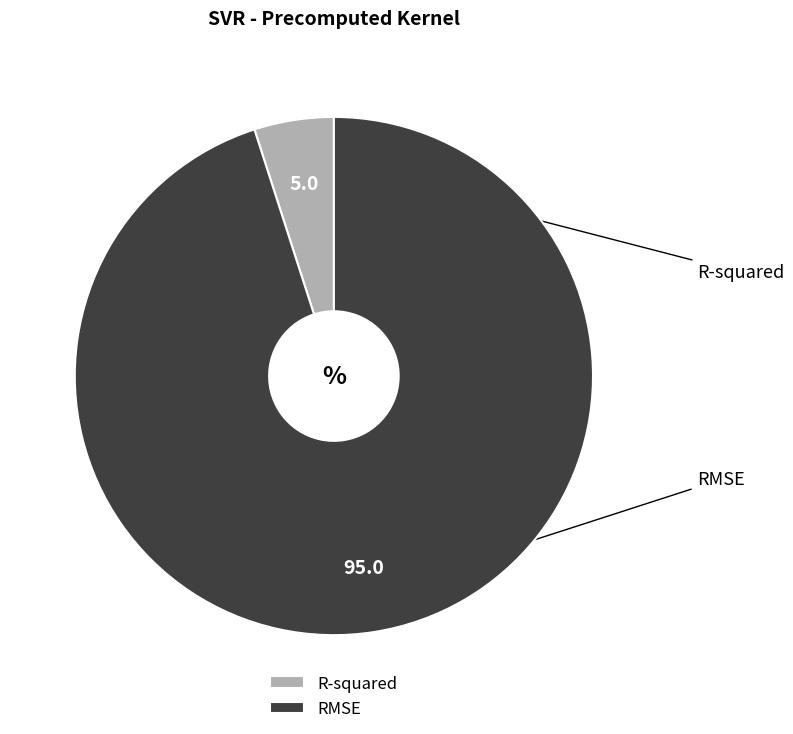

How many segments does this pie chart have?

2